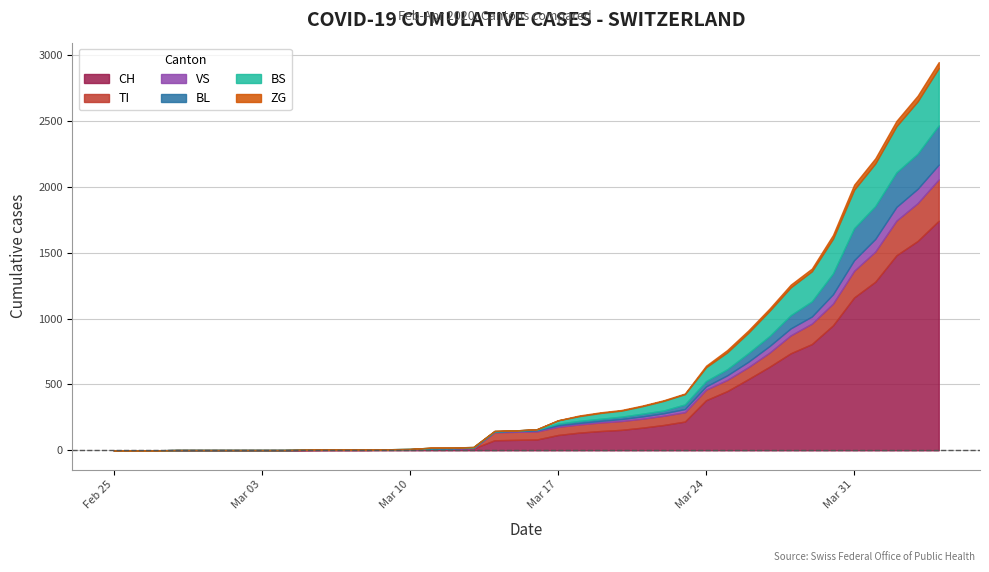

True or false: CH has a value of 449 at 2020-03-25.

True